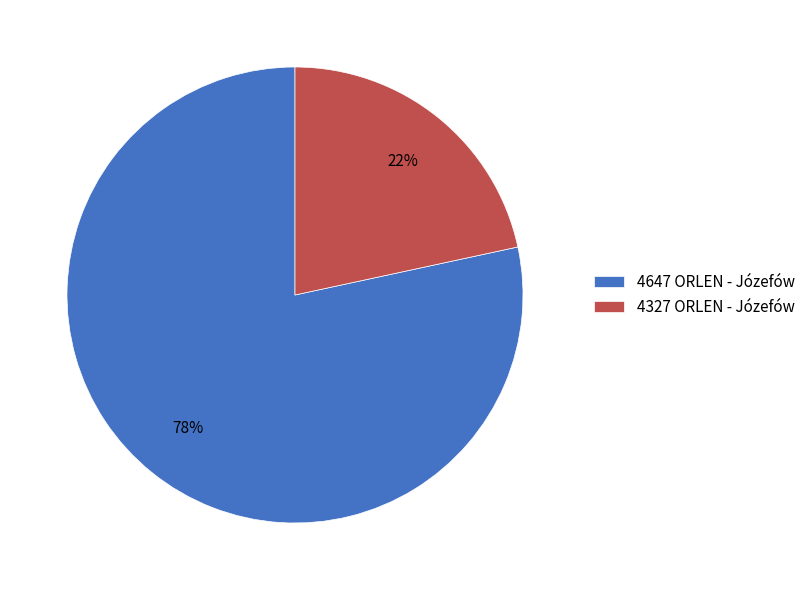

To the nearest percent, what is the average slice percentage?

50%